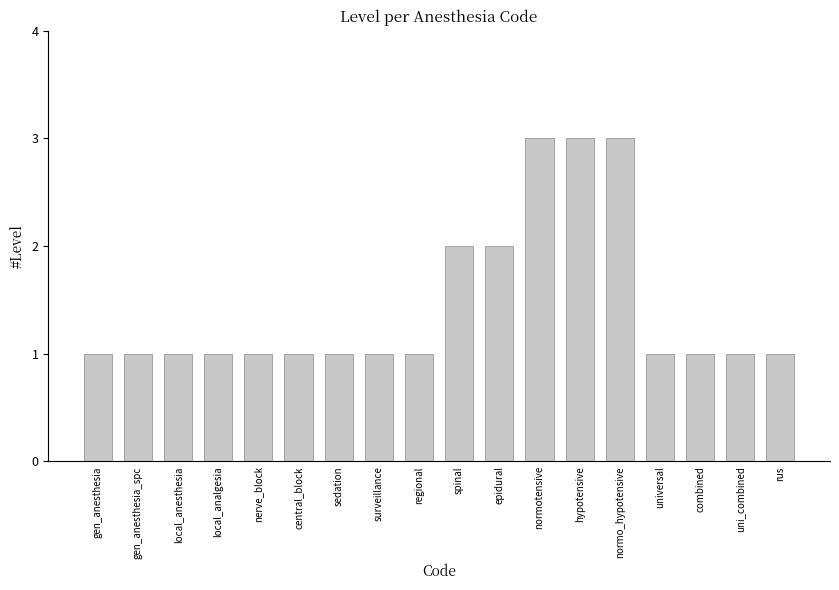

What is the maximum value shown in the chart?

3